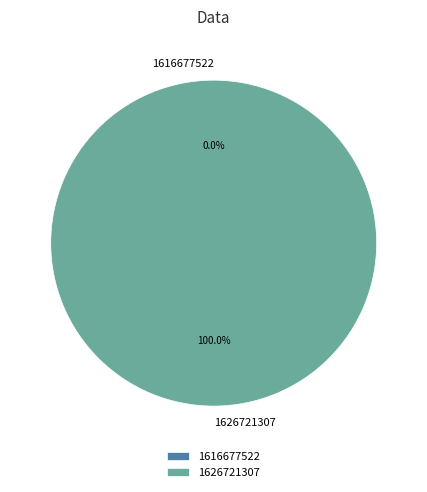

To the nearest percent, what is the average slice percentage?

50%